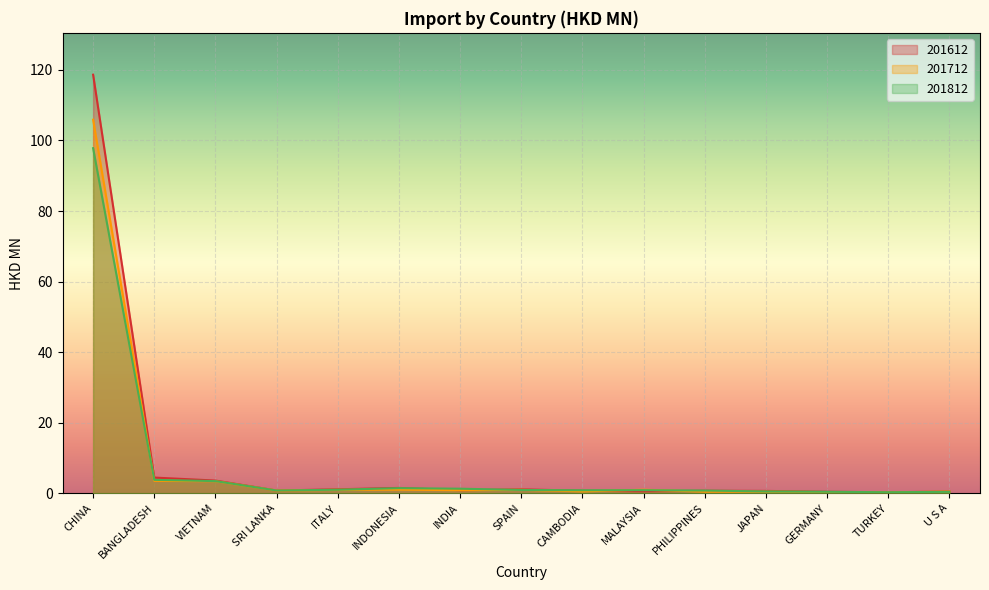

Is it true that 201612 equals 0.5 at INDONESIA?

False